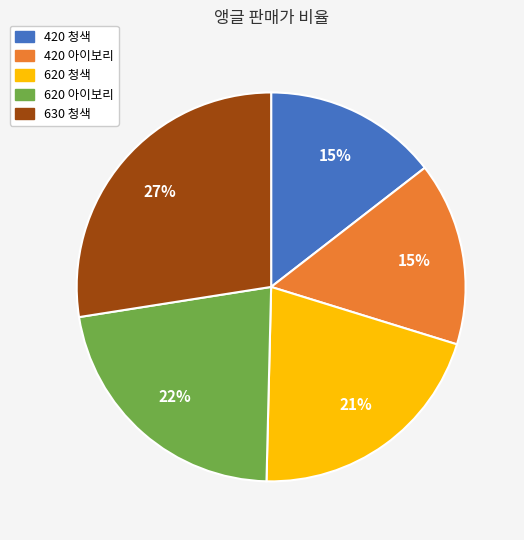

Between 420 아이보리 and 620 아이보리, which is larger?

620 아이보리